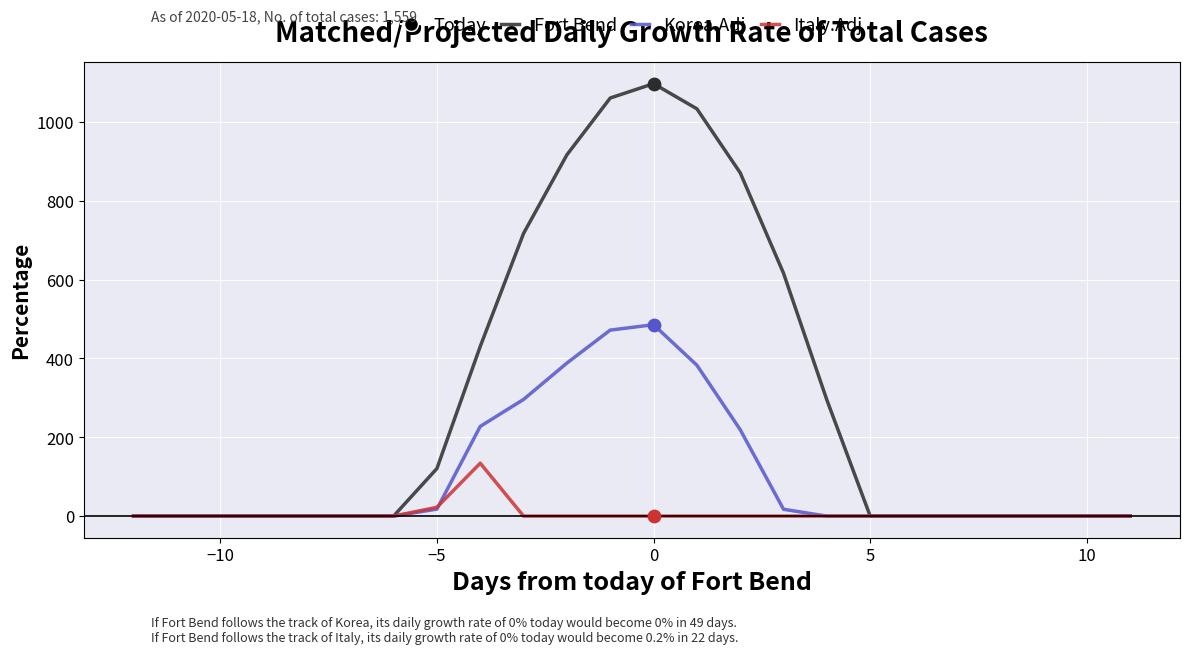

Which series has the largest range (max minus min)?

Fort Bend